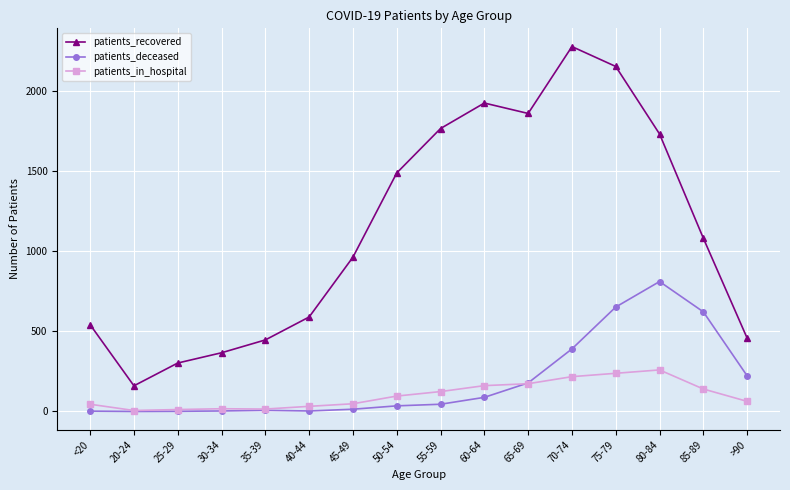

Where is patients_recovered nearest to the value 1217?

85-89